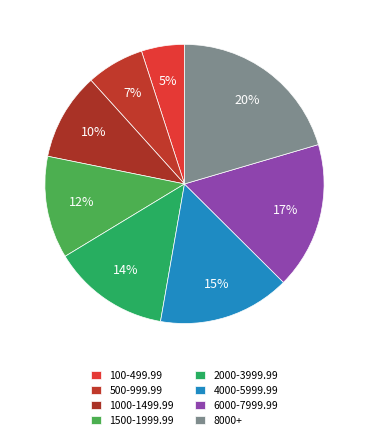

Count the number of slices in the pie.

8